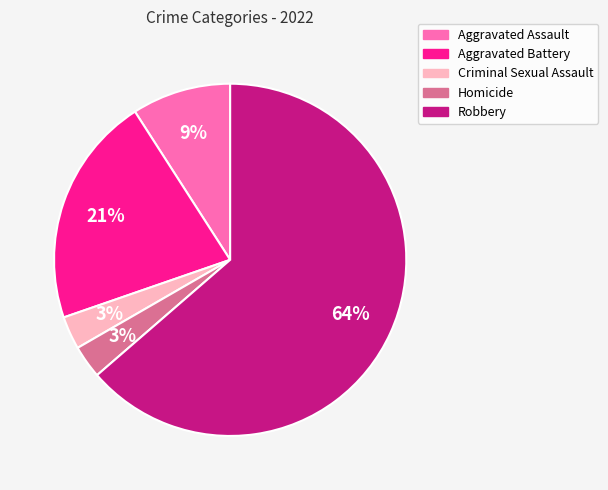

Does Aggravated Assault represent more than half of the total?

No